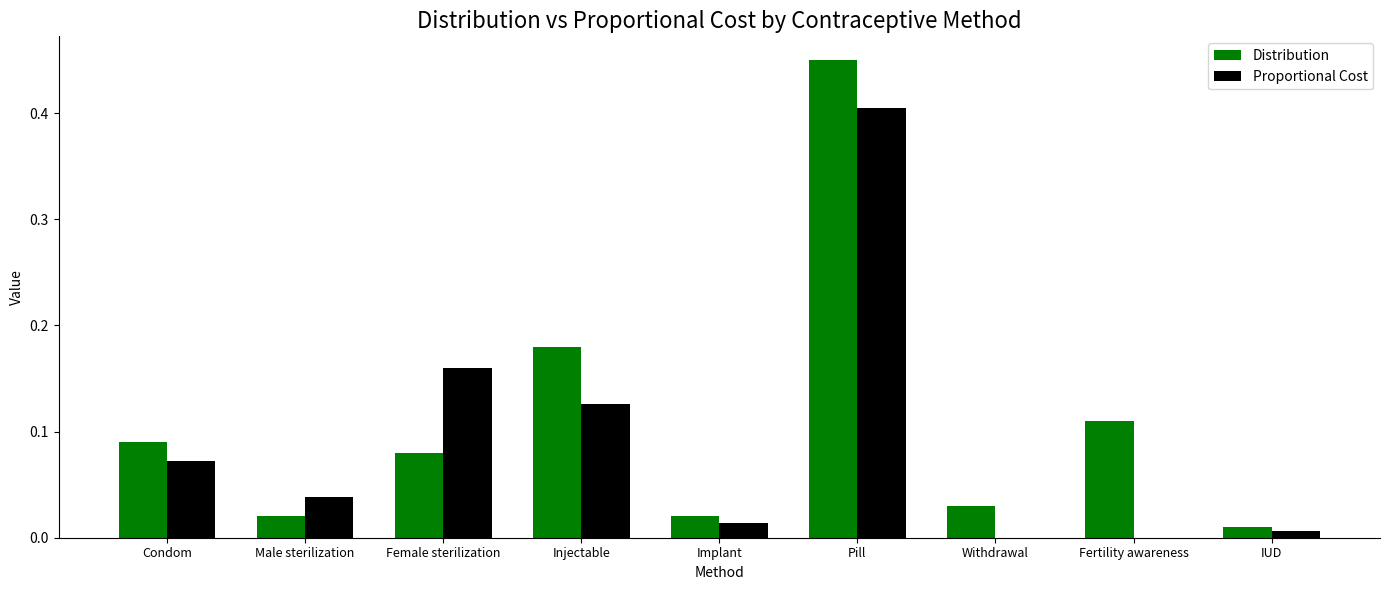

Count the number of data series in this chart.

2